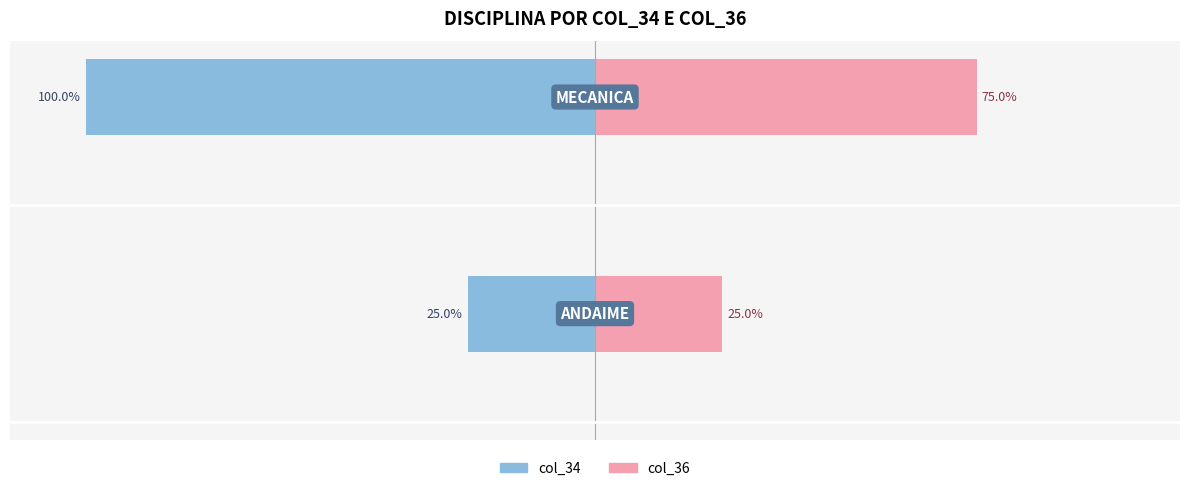

What are all the series names shown in the legend?

col_34, col_36